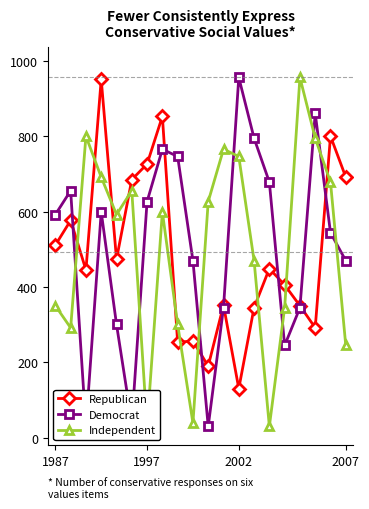

Does the chart display data point markers on the line(s)?

Yes